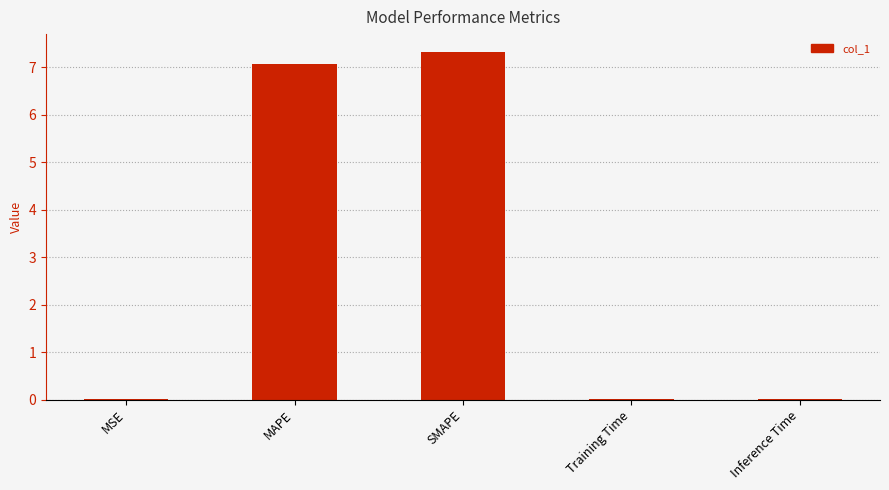

Is it true that the value at Inference Time is 0.0?

True